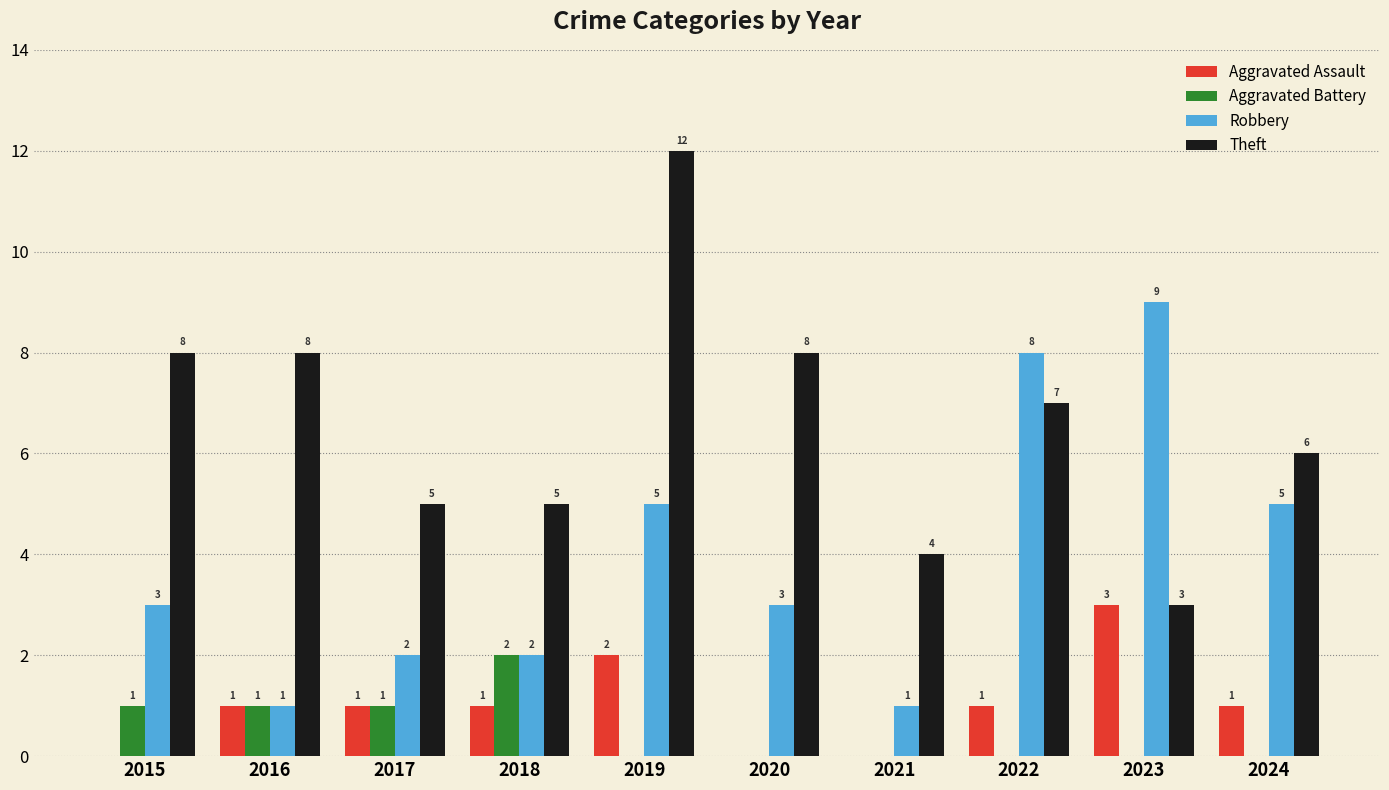

What are all the series names shown in the legend?

Aggravated Assault, Aggravated Battery, Robbery, Theft